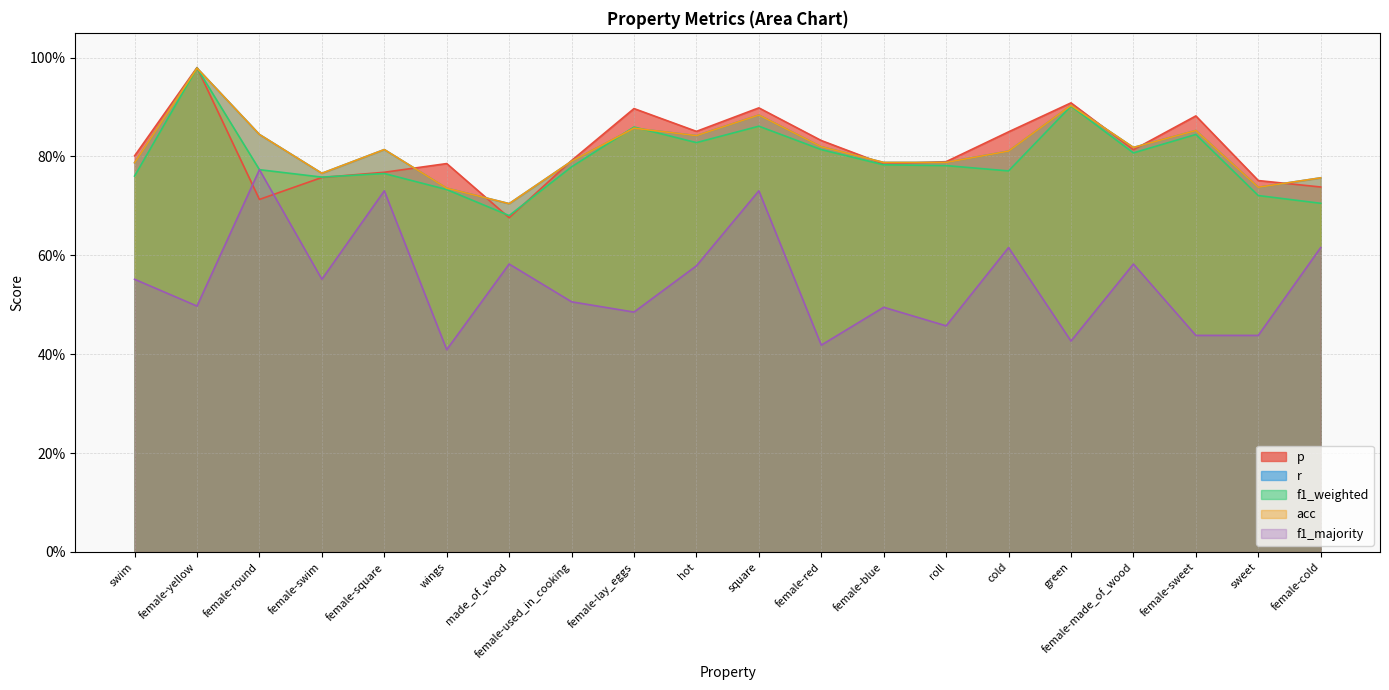

Reading left to right, list all the values displayed in this chart.

p: 0.8	1.0	0.7	0.8	0.8	0.8	0.7	0.8	0.9	0.9	0.9	0.8	0.8	0.8	0.8	0.9	0.8	0.9	0.8	0.7
r: 0.8	1.0	0.8	0.8	0.8	0.7	0.7	0.8	0.9	0.8	0.9	0.8	0.8	0.8	0.8	0.9	0.8	0.9	0.7	0.8
f1_weighted: 0.8	1.0	0.8	0.8	0.8	0.7	0.7	0.8	0.9	0.8	0.9	0.8	0.8	0.8	0.8	0.9	0.8	0.8	0.7	0.7
acc: 0.8	1.0	0.8	0.8	0.8	0.7	0.7	0.8	0.9	0.8	0.9	0.8	0.8	0.8	0.8	0.9	0.8	0.9	0.7	0.8
f1_majority: 0.6	0.5	0.8	0.6	0.7	0.4	0.6	0.5	0.5	0.6	0.7	0.4	0.5	0.5	0.6	0.4	0.6	0.4	0.4	0.6